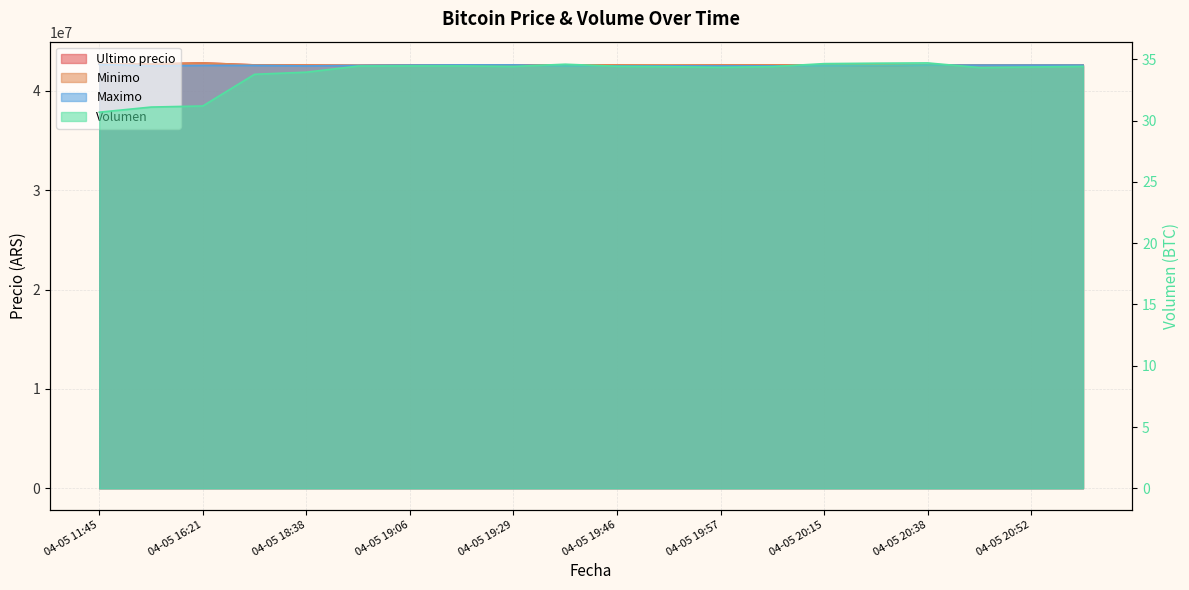

True or false: Ultimo precio has a value of 42510020.0 at 04-05 20:28.

True